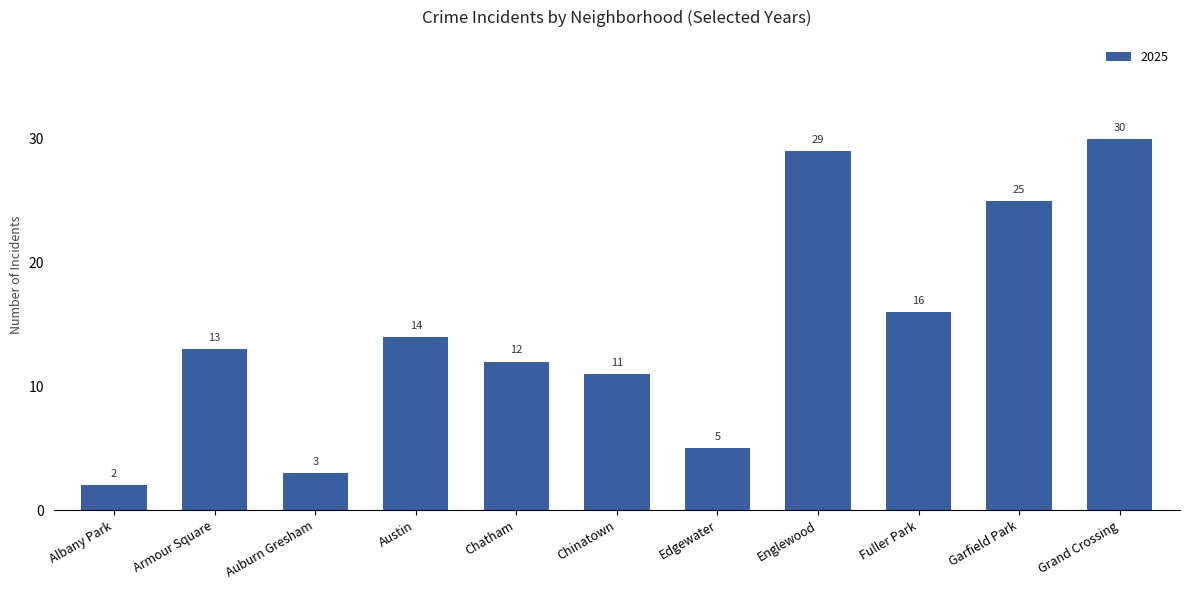

At which label is the value closest to 16?

Fuller Park